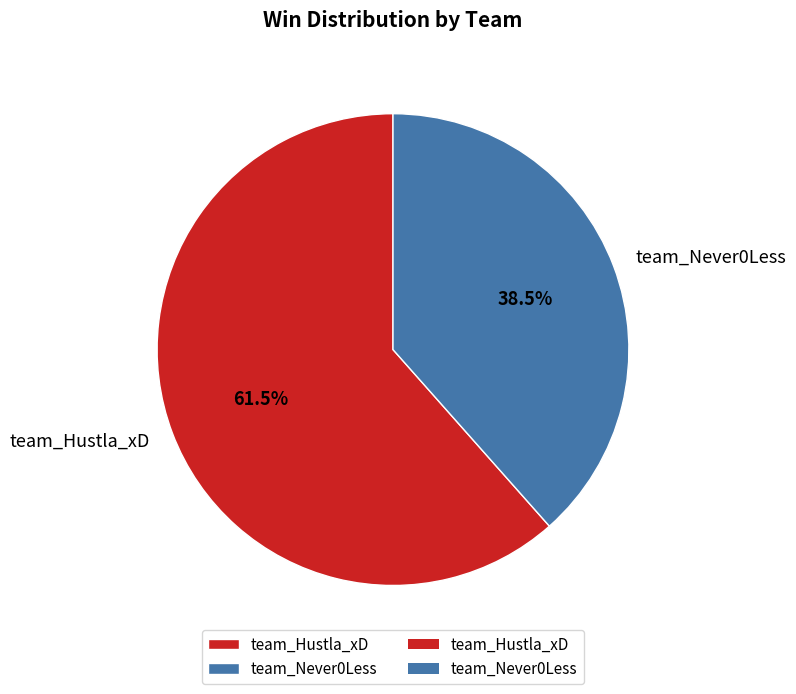

What is the ratio of the value at team_Hustla_xD to the value at team_Never0Less?

1.6